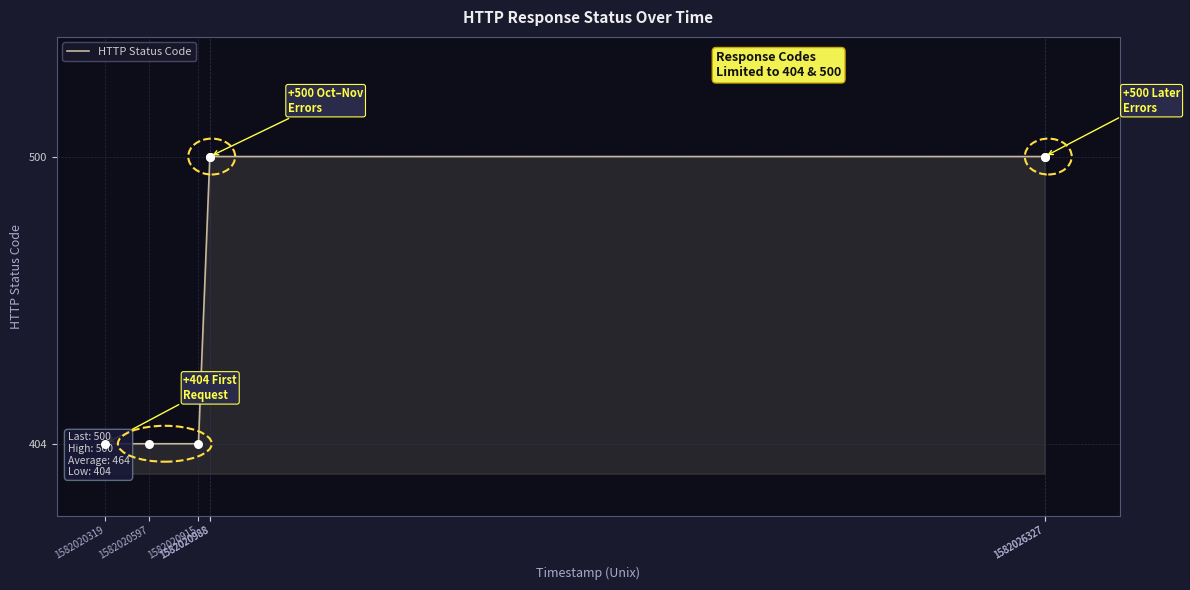

What is the change in value from 1582020597 to 1582026327?

+96